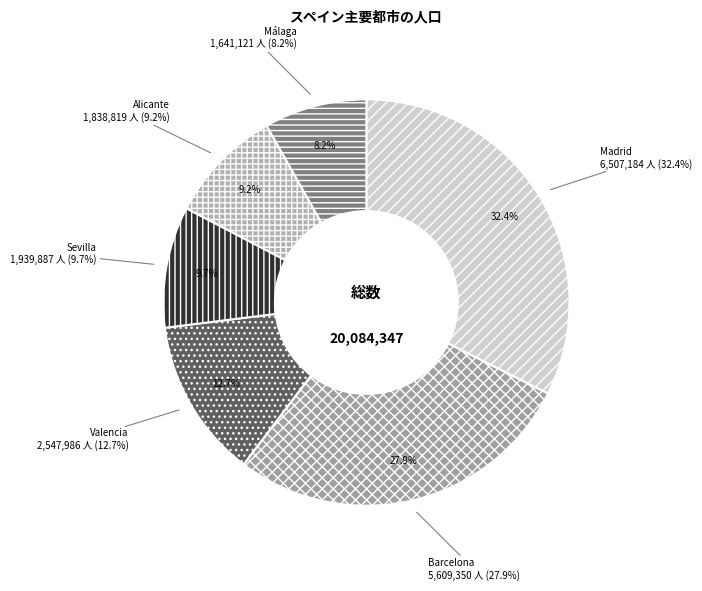

How many slices are in this pie chart?

6